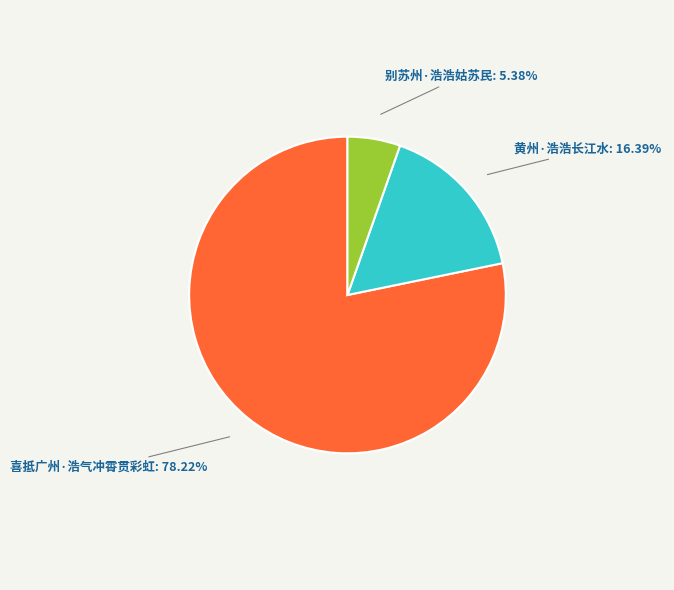

Count the number of slices in the pie.

3